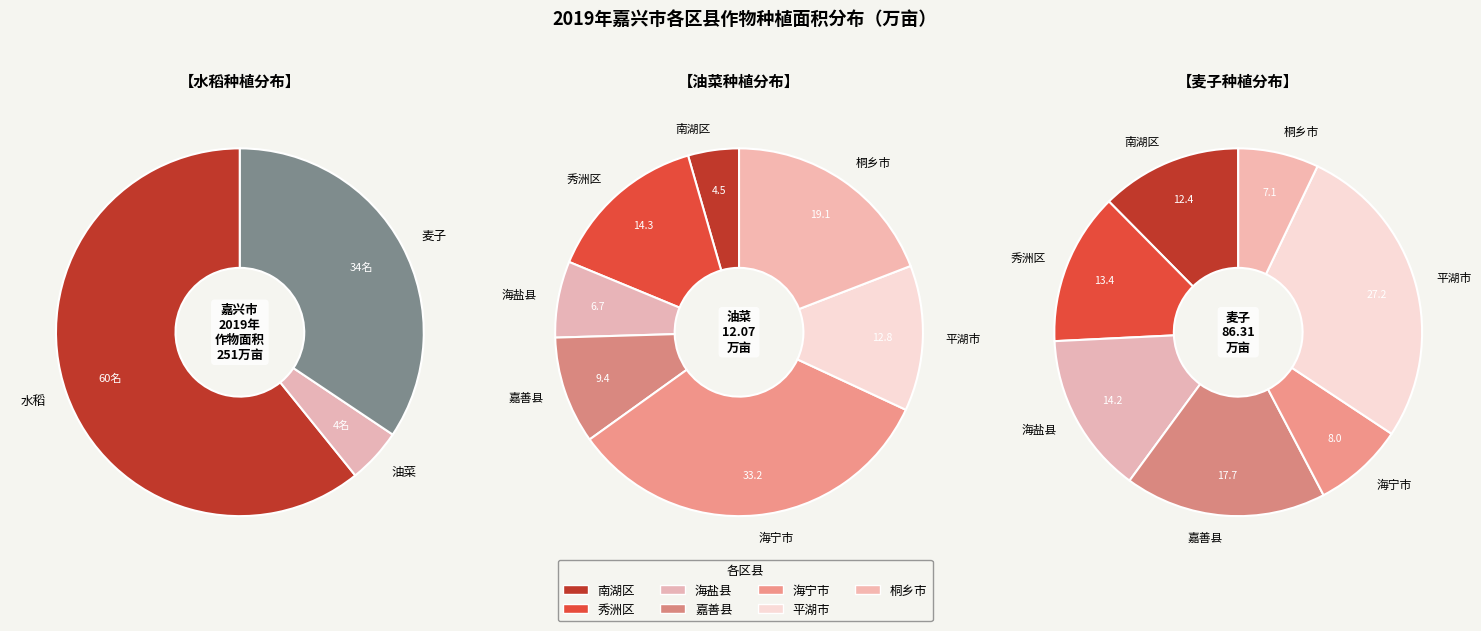

To the nearest percent, what percentage of the pie is 南湖区?

4%